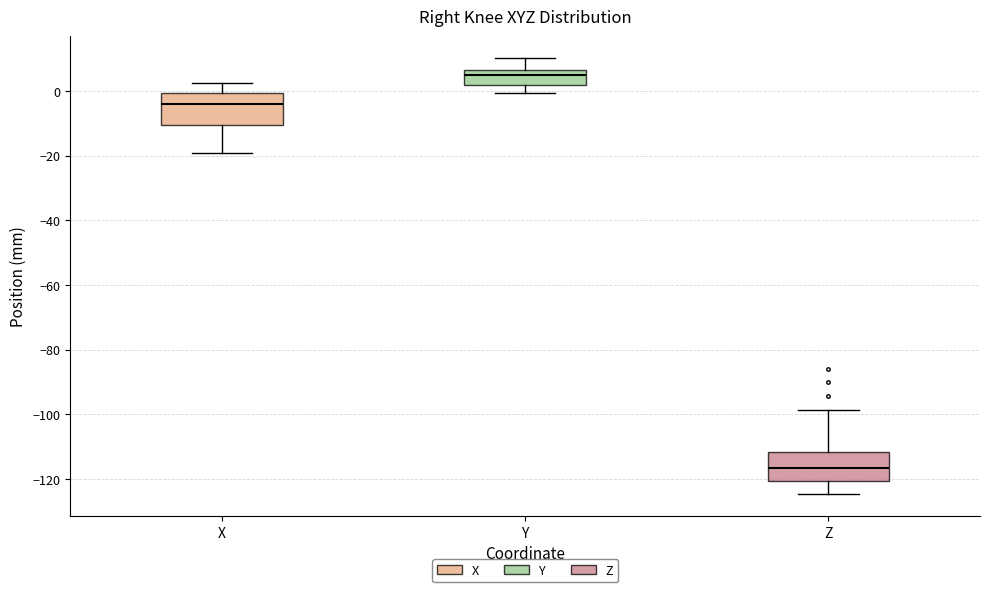

Reading left to right, transcribe this box plot: for each box, give where its median line is, the range the box spans, and where its two whiskers end, as read against the y-axis. The values are not printed on the chart, so give them approximately, as read against the axis.

X: median -4, box -10 to 0, whiskers -20 to 2
Y: median 6 (just below the box's upper edge), box 2 to 6, whiskers 0 to 10
Z: median -116, box -120 to -112, whiskers -124 to -98